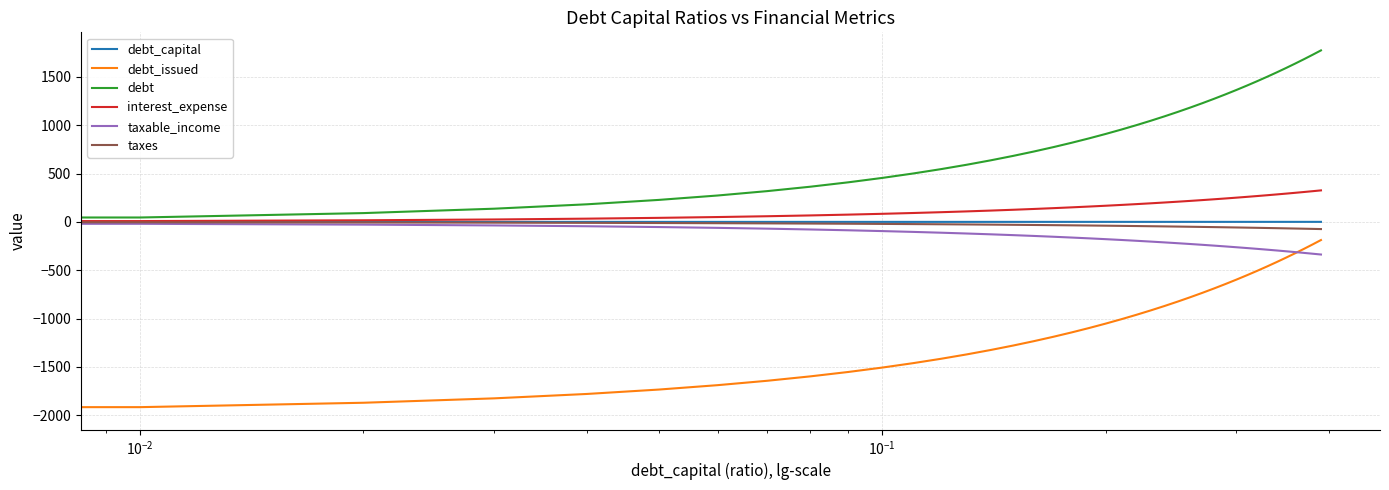

Which series has the largest total across all categories?

debt